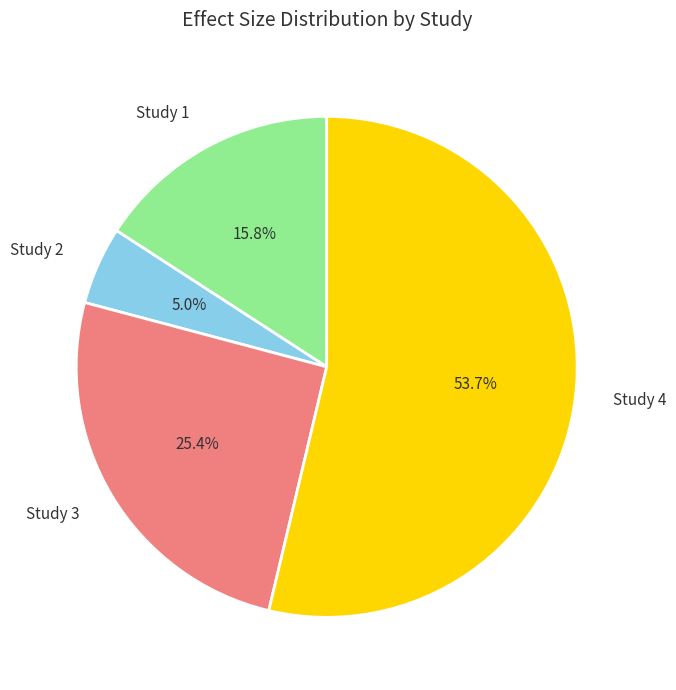

Combined, what portion of the pie is Study 2 and Study 3?

30.4%